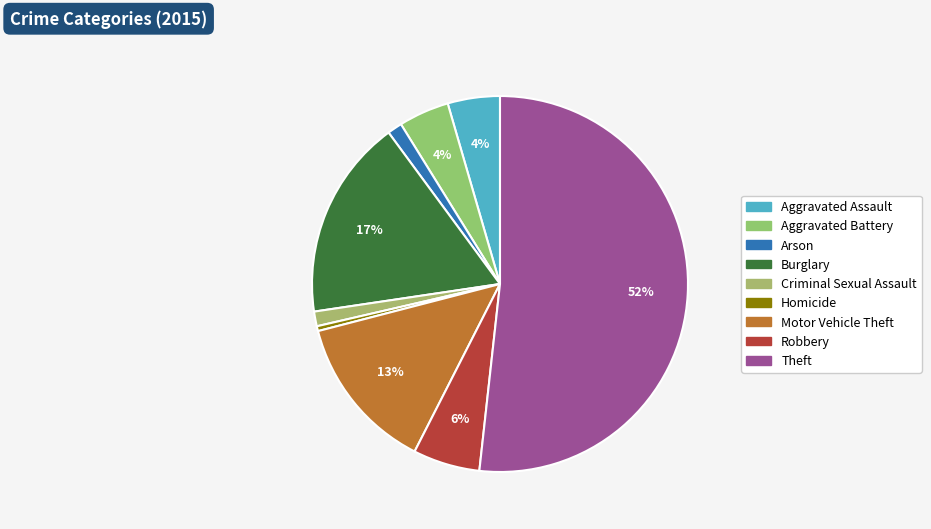

How many slices are in this pie chart?

9